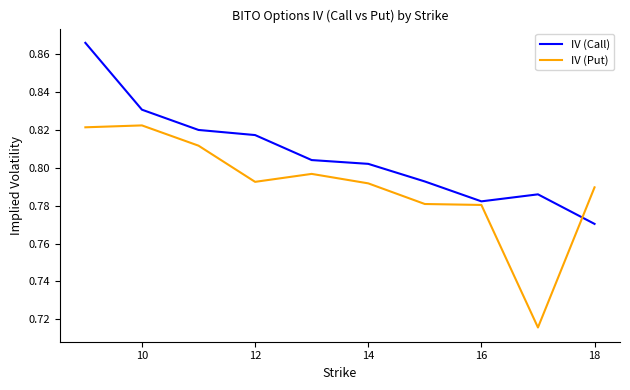

Which series has the largest total across all categories?

IV (Call)